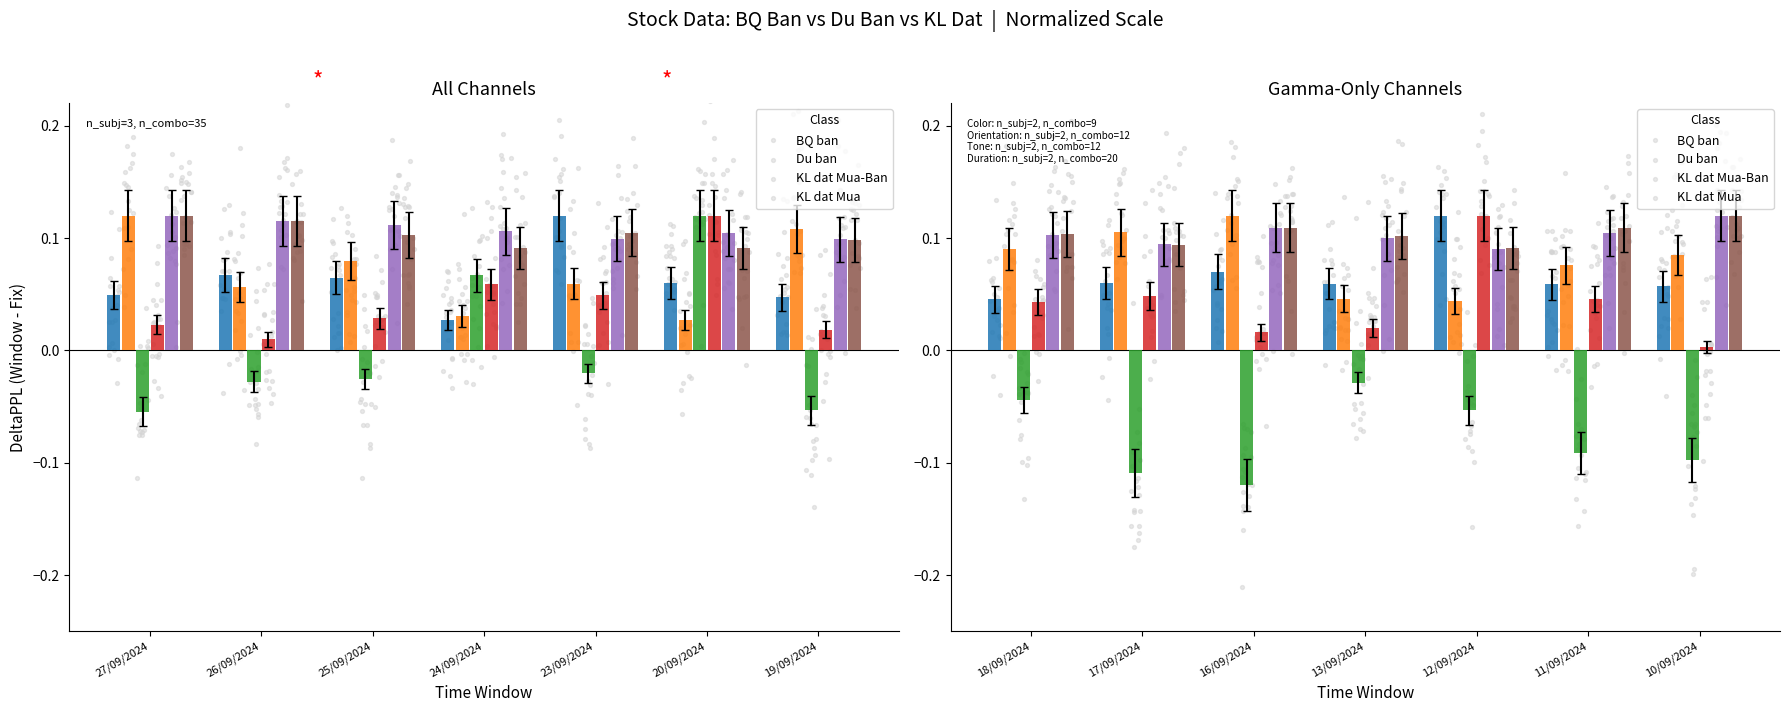

Which series reaches the minimum Y coordinate?

KL dat Mua-Ban